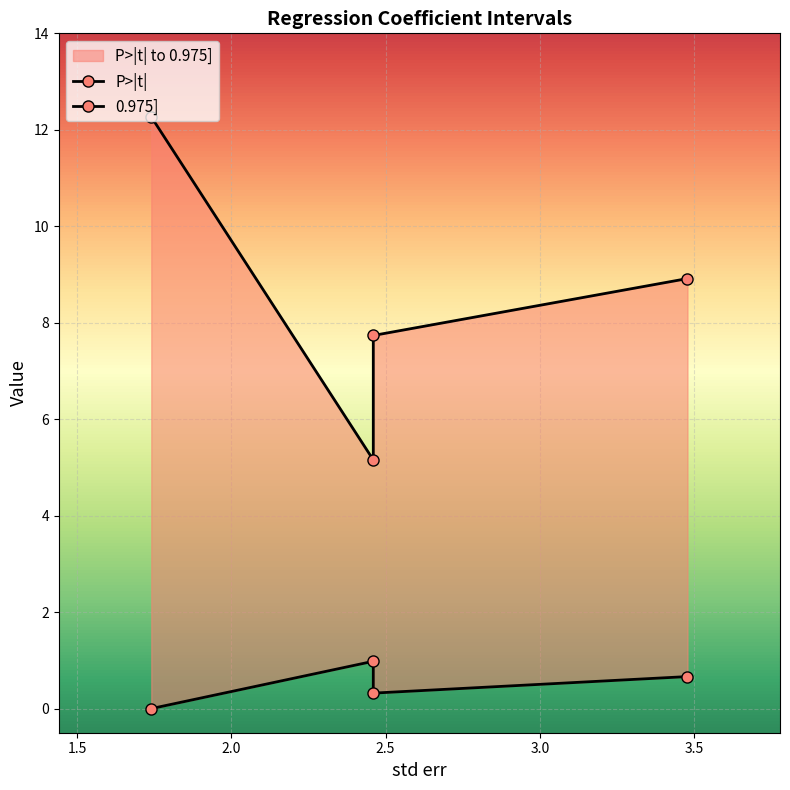

Reading left to right, extract all data points from this chart.

P>|t|: 1.74=0.0	2.46=1.0	2.46=0.3	3.479=0.7
0.975]: 1.74=12.3	2.46=5.2	2.46=7.7	3.479=8.9